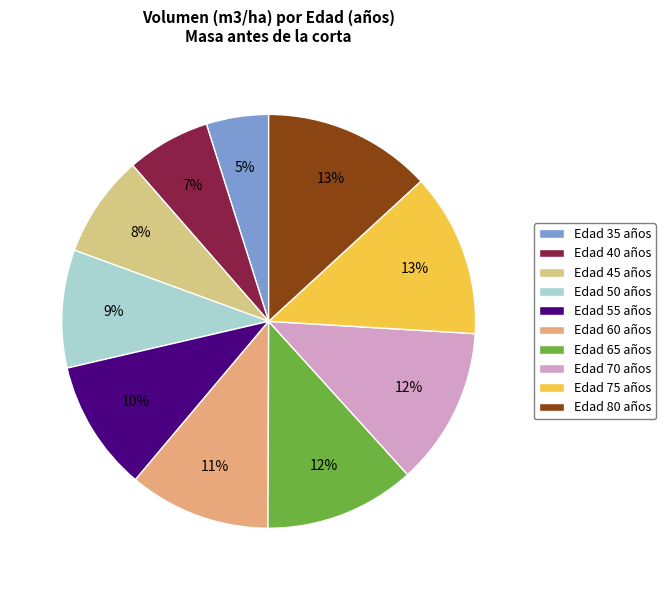

Does any single category account for the majority?

No